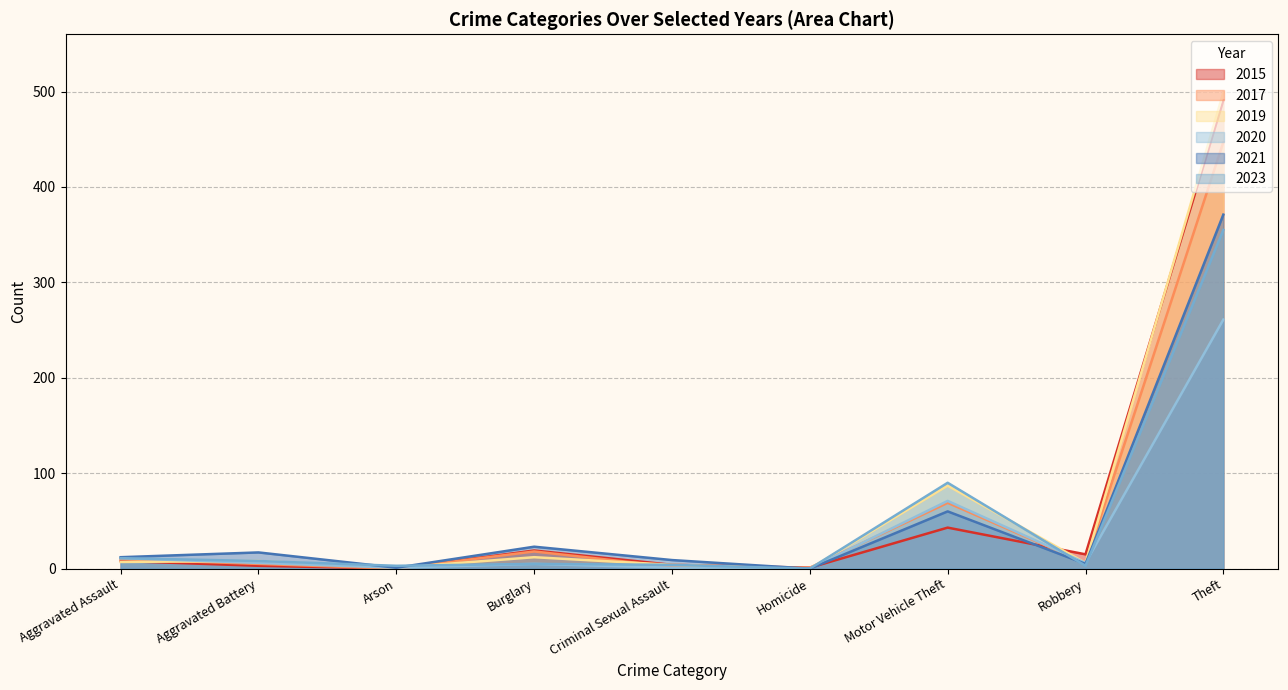

Between which two adjacent categories do 2023 and 2021 first intersect?

Aggravated Battery and Arson